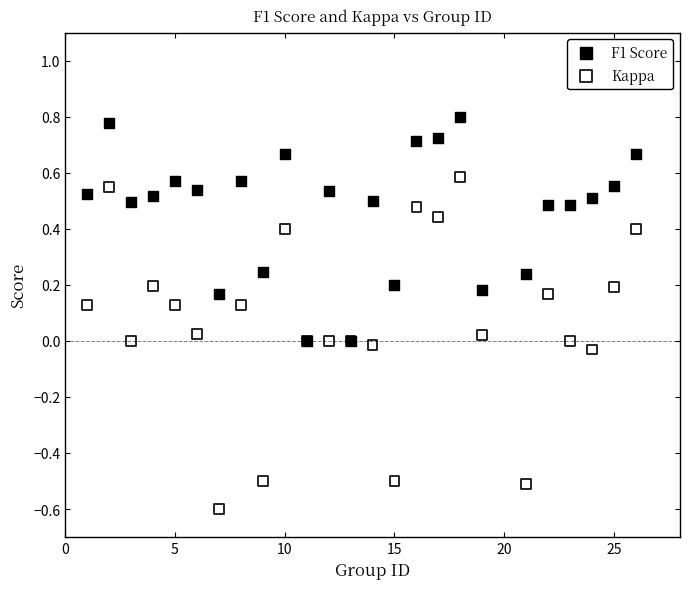

Which series contains the highest Y value?

F1 Score